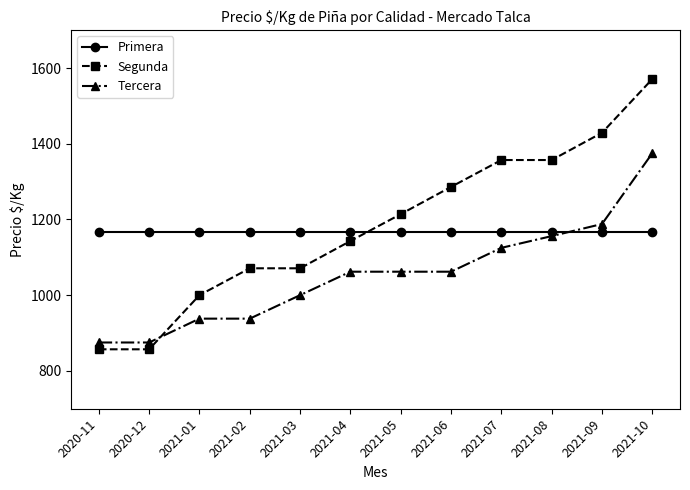

Which label corresponds to the largest value in the chart?

2021-10